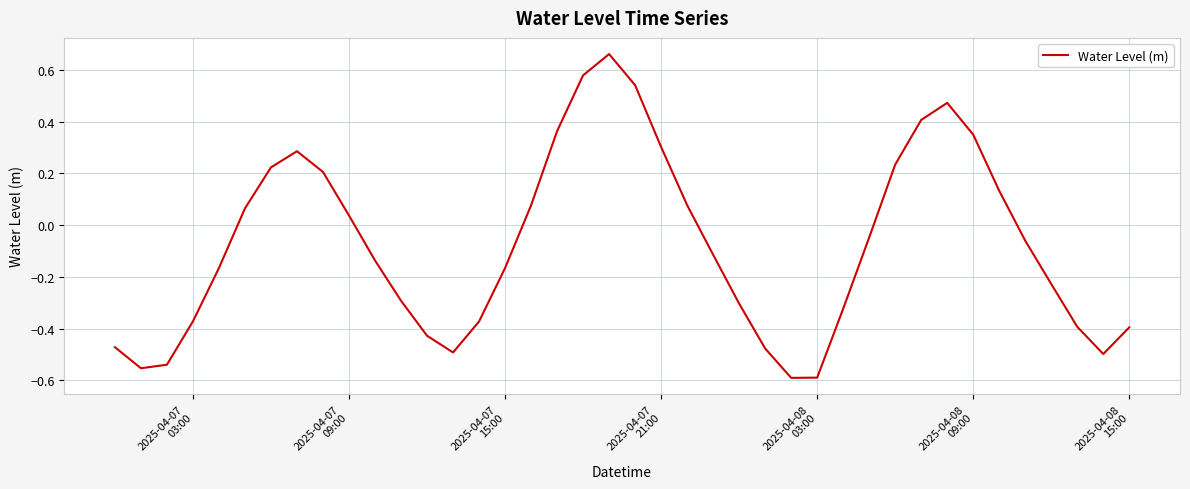

What is the difference between the maximum and minimum values?

1.3